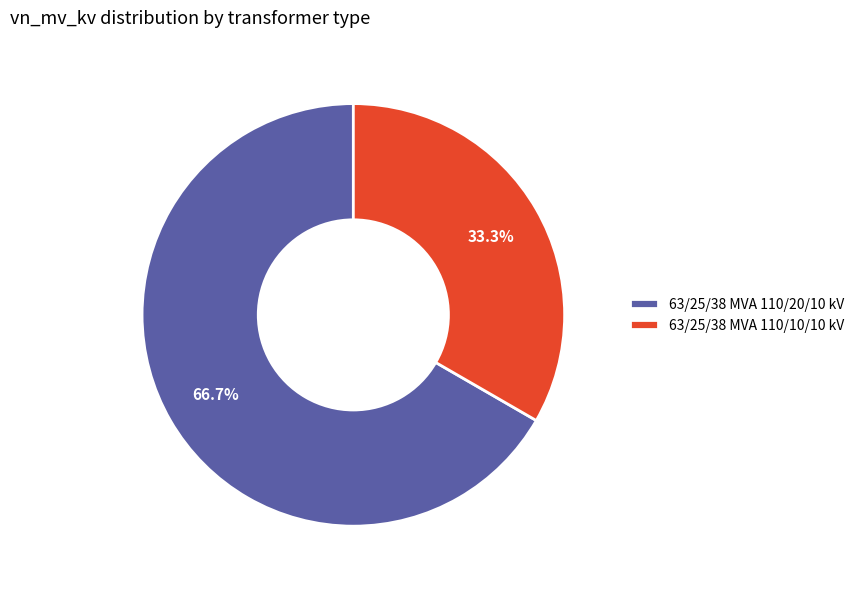

True or false: 63/25/38 MVA 110/20/10 kV accounts for 74% of the total.

False